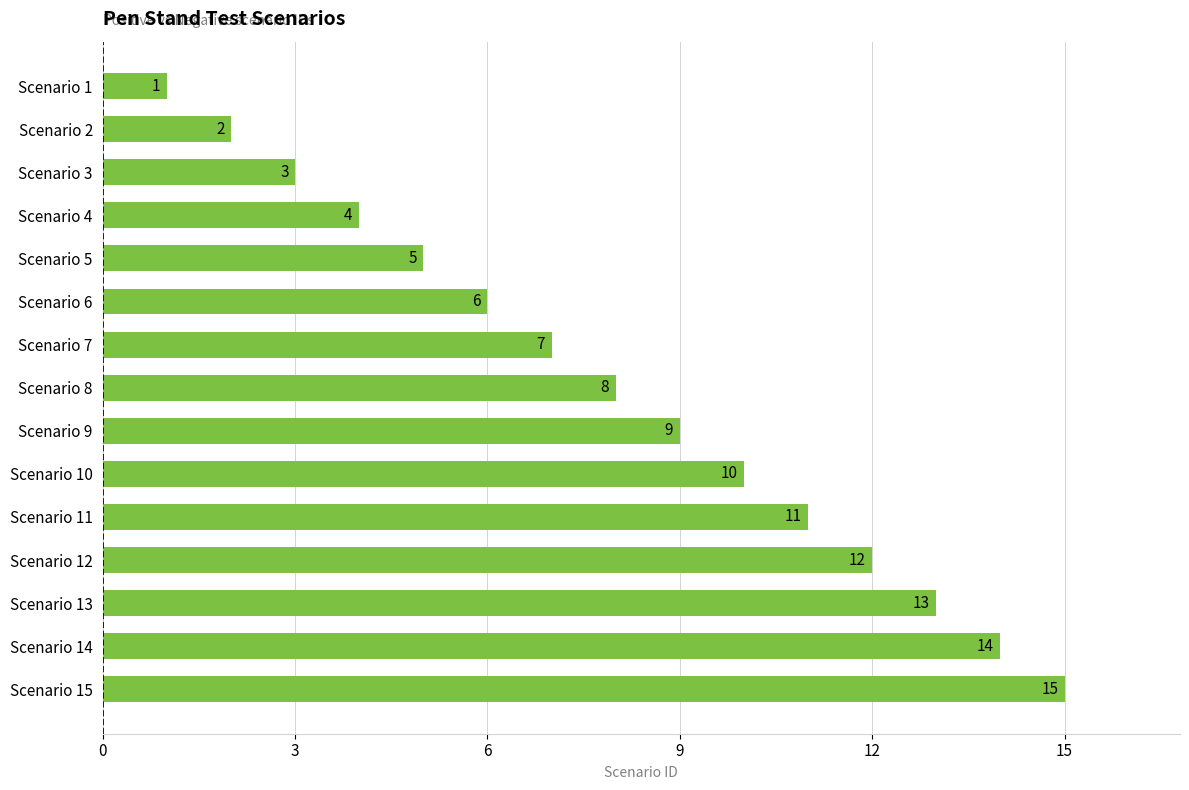

The value at Scenario 4 is 5. True or false?

False